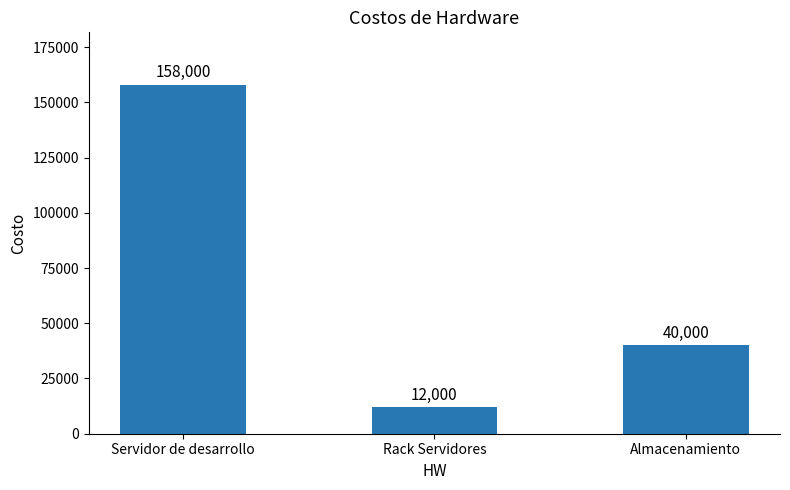

Reading left to right, transcribe all the data shown in this chart.

158000	12000	40000